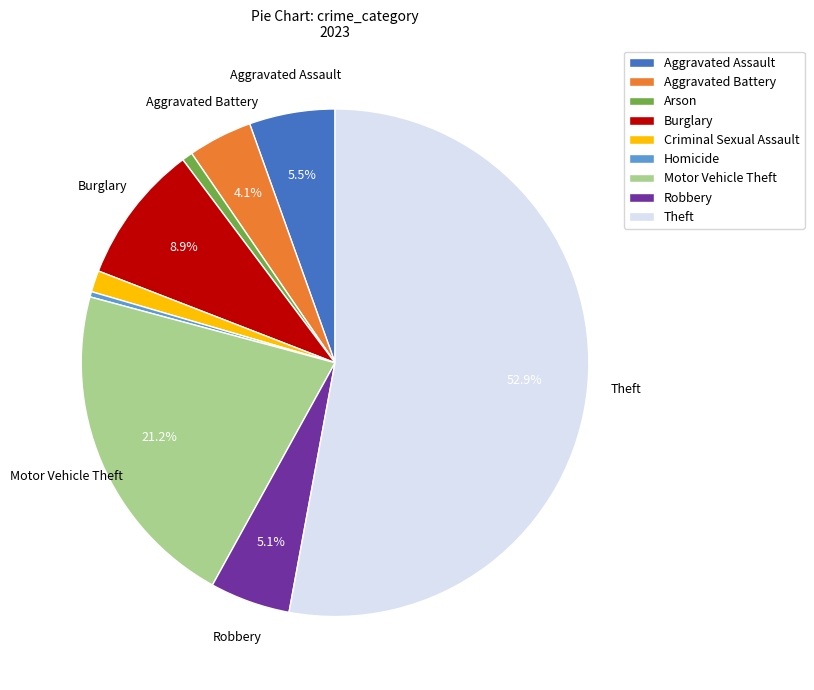

Is it true that Robbery is 1% of the pie?

False